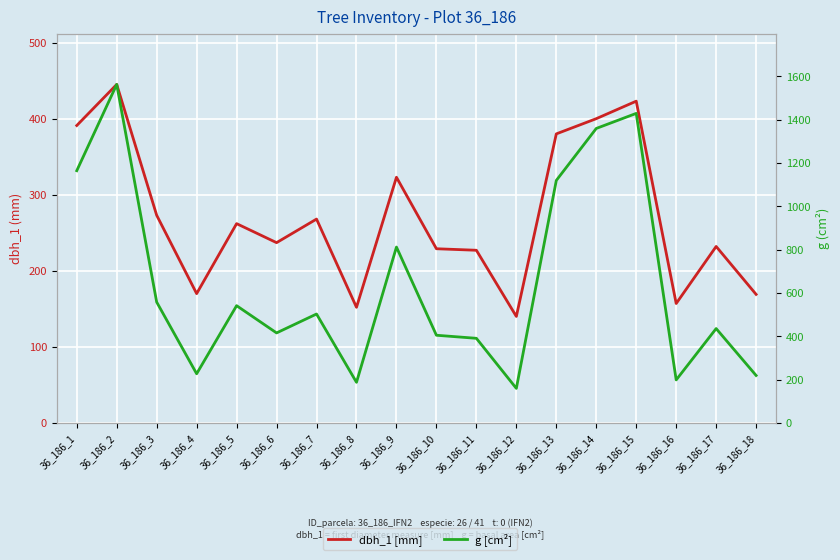

Where is dbh_1 [mm] nearest to the value 292?

36_186_3